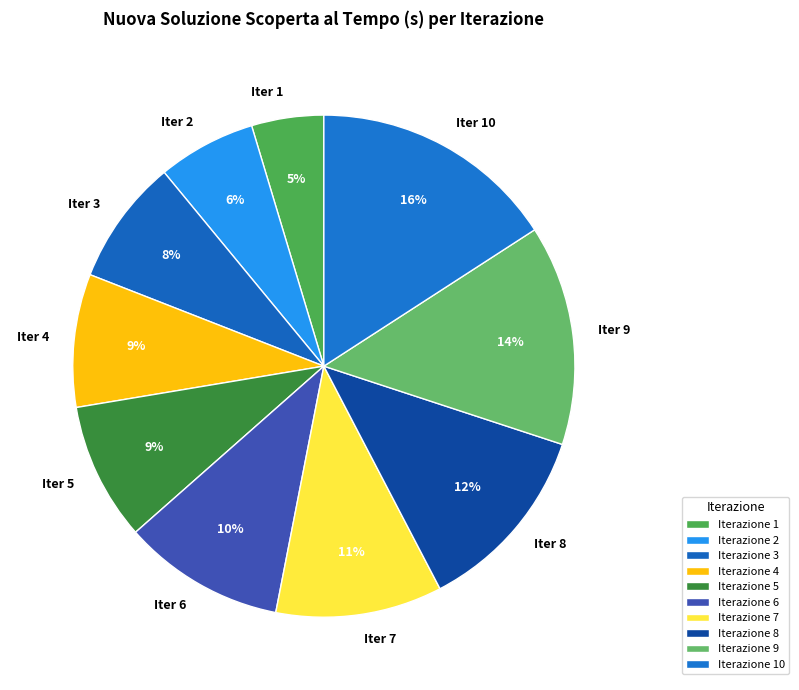

Count the number of slices in the pie.

10